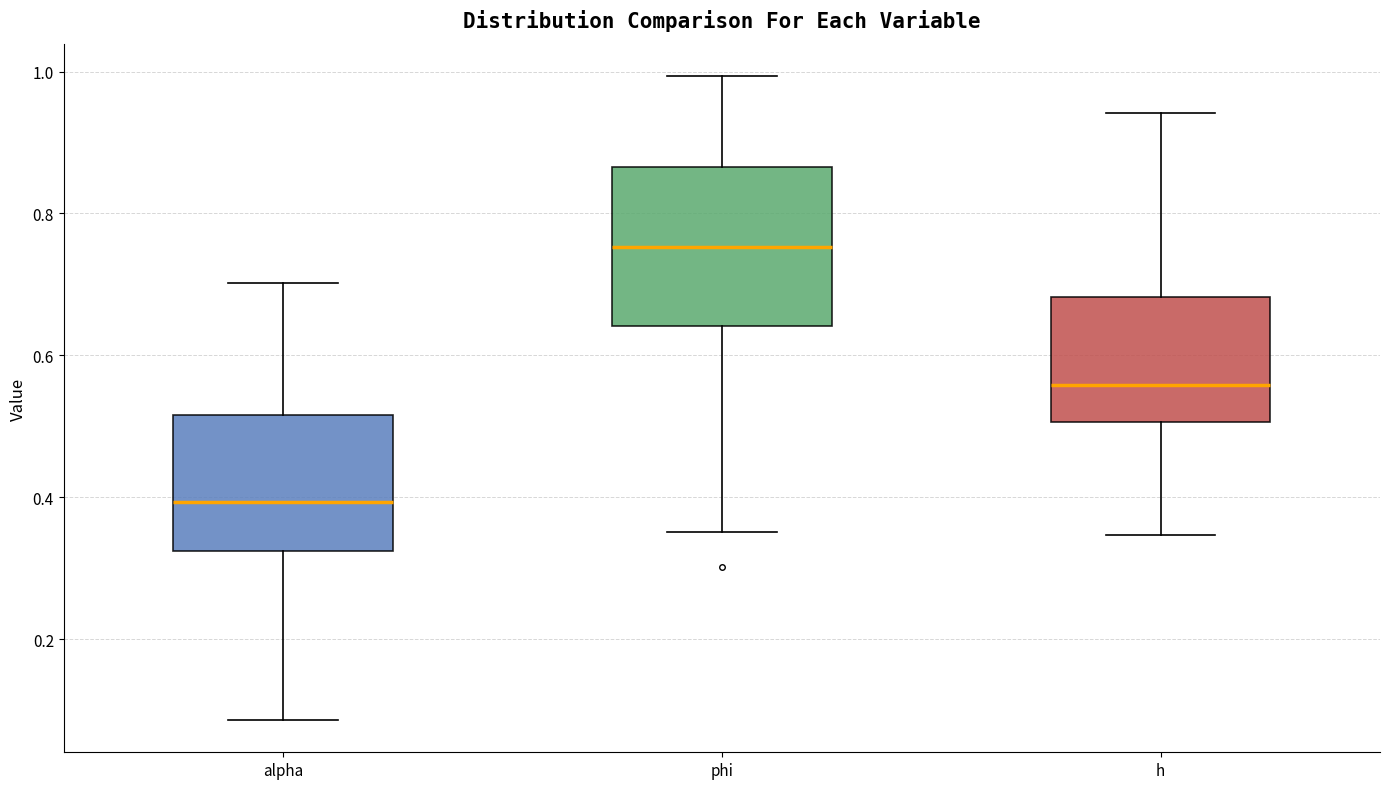

Which box has the highest median line?

phi